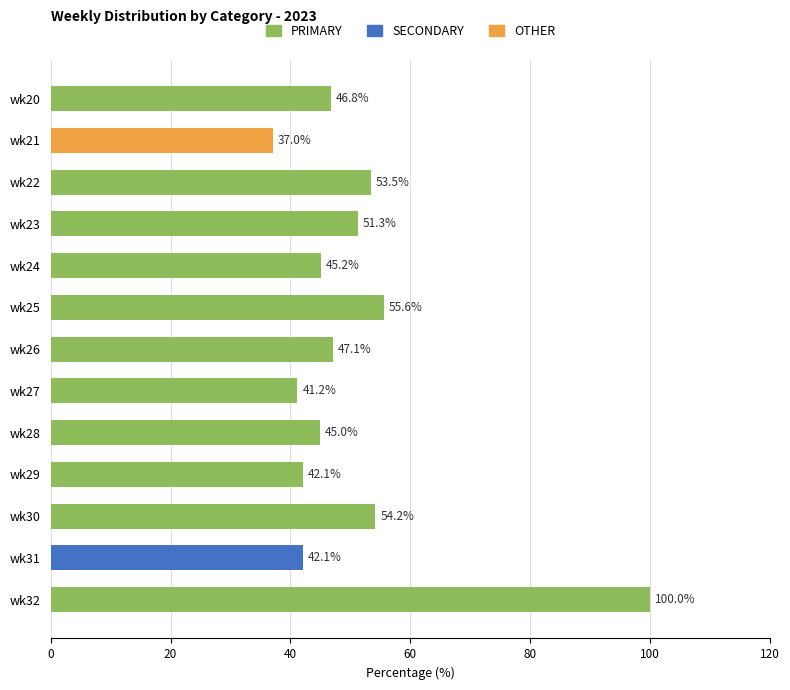

Reading top to bottom, transcribe all the data shown in this chart.

wk20=46.8	wk21=37.0	wk22=53.5	wk23=51.3	wk24=45.2	wk25=55.6	wk26=47.1	wk27=41.2	wk28=45.0	wk29=42.1	wk30=54.2	wk31=42.1	wk32=100.0